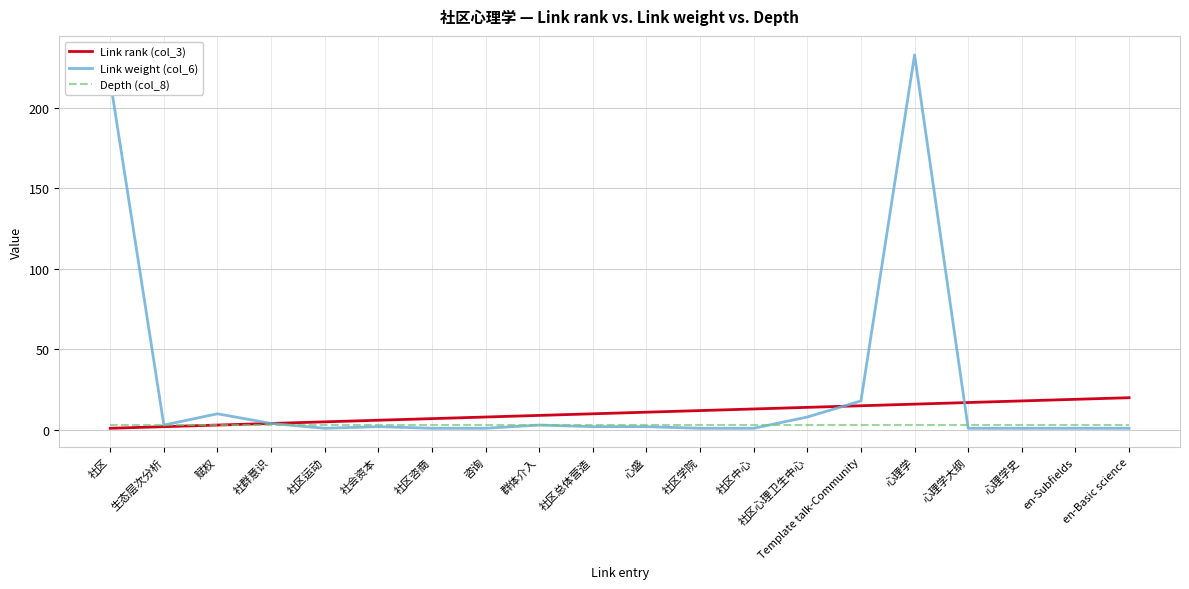

What position from the left is en-Subfields?

19